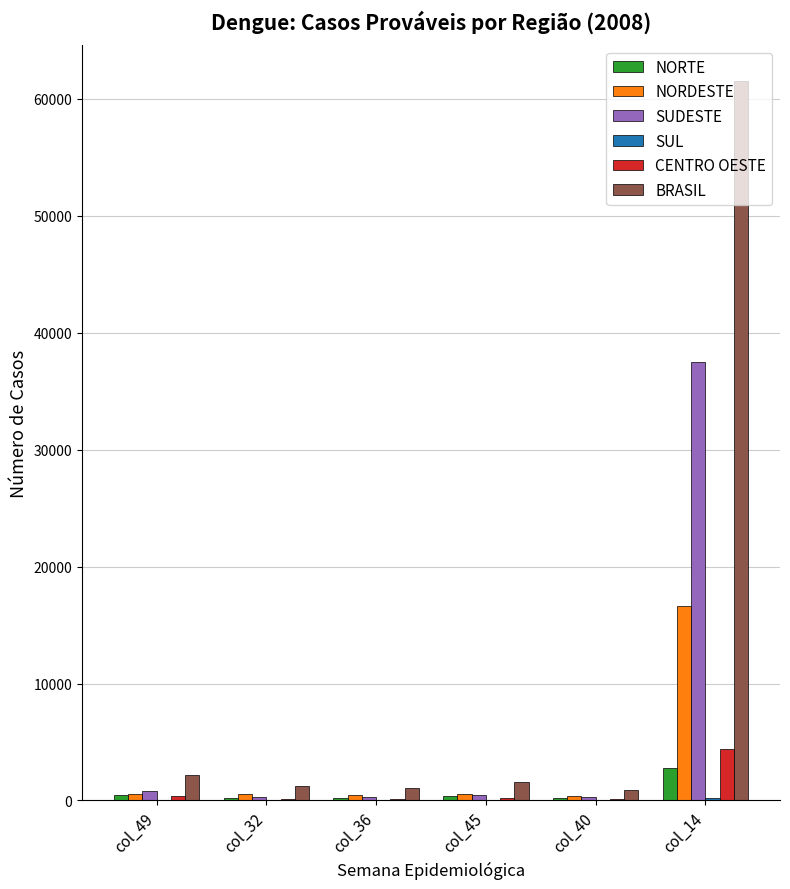

What is the sum of all BRASIL values?

68485